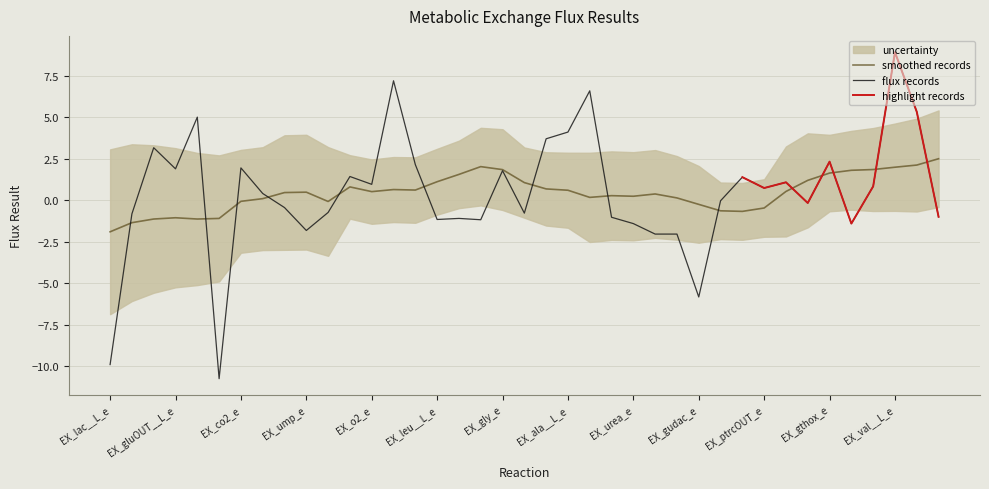

What is the sum of all values?

17.6